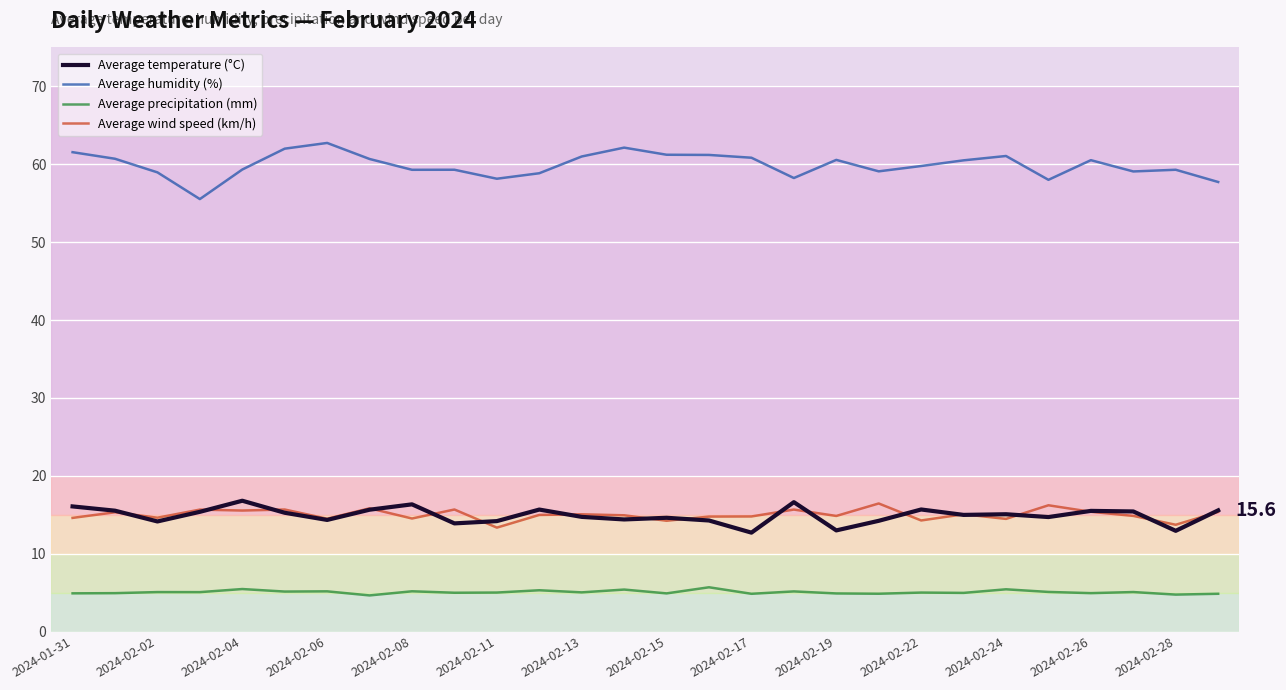

True or false: Average temperature (°C) and Average precipitation (mm) intersect in this chart.

False